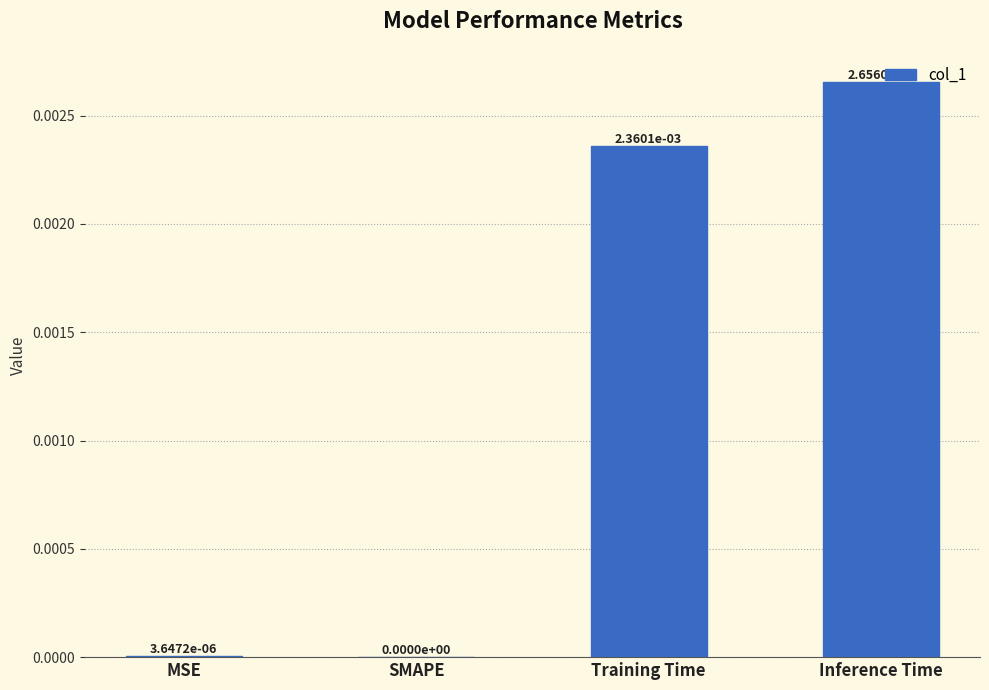

Is it true that the value at SMAPE is 0.0?

True